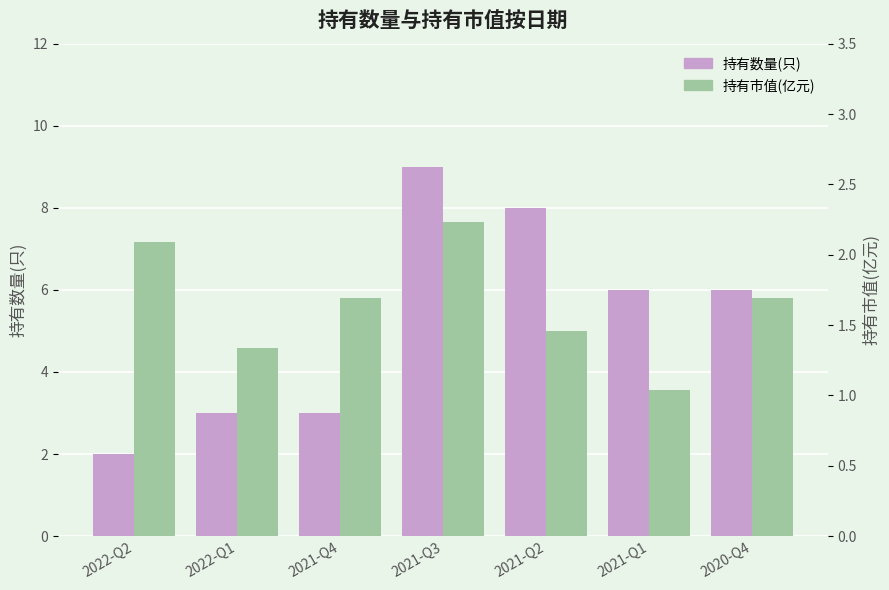

The value of 持有数量(只) at 2021-Q3 is 6.1. True or false?

False